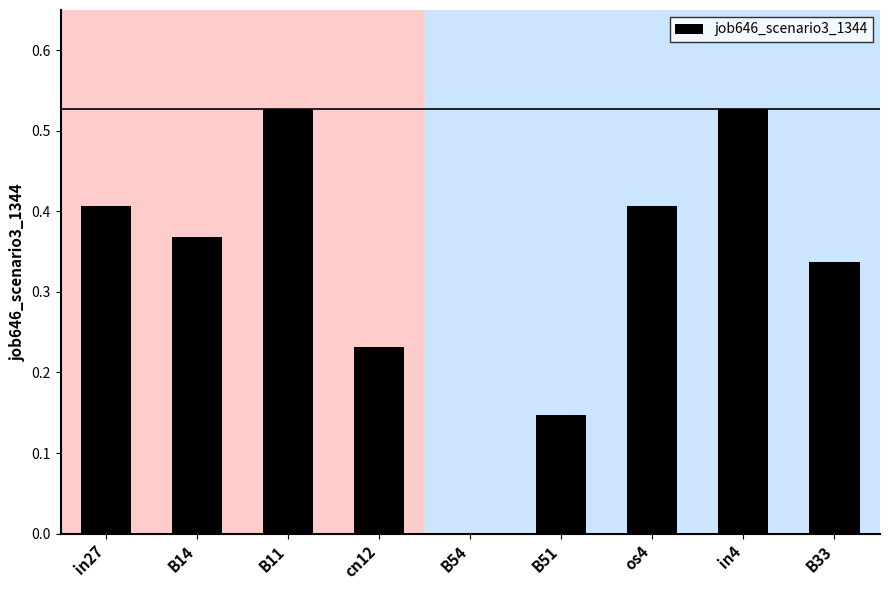

Is it true that the value at in27 is 0.7?

False